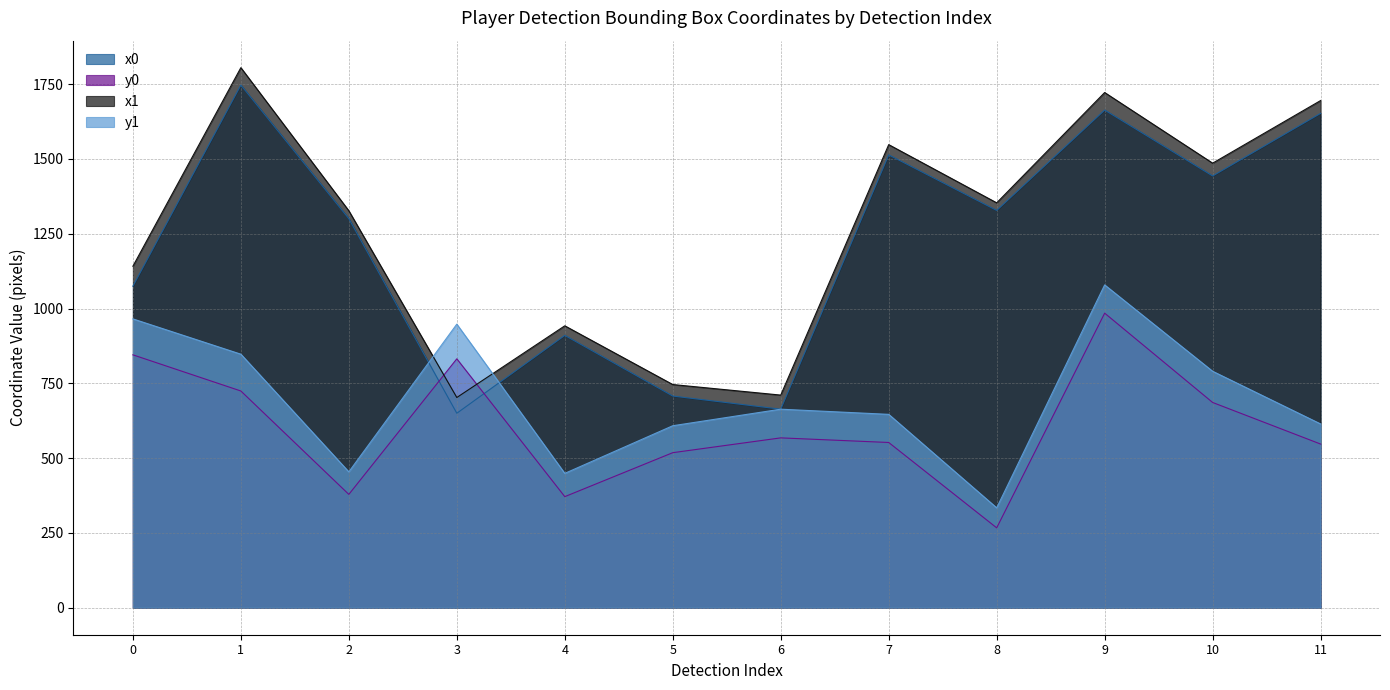

What is the difference between the maximum and minimum values in the y1 series?

745.1